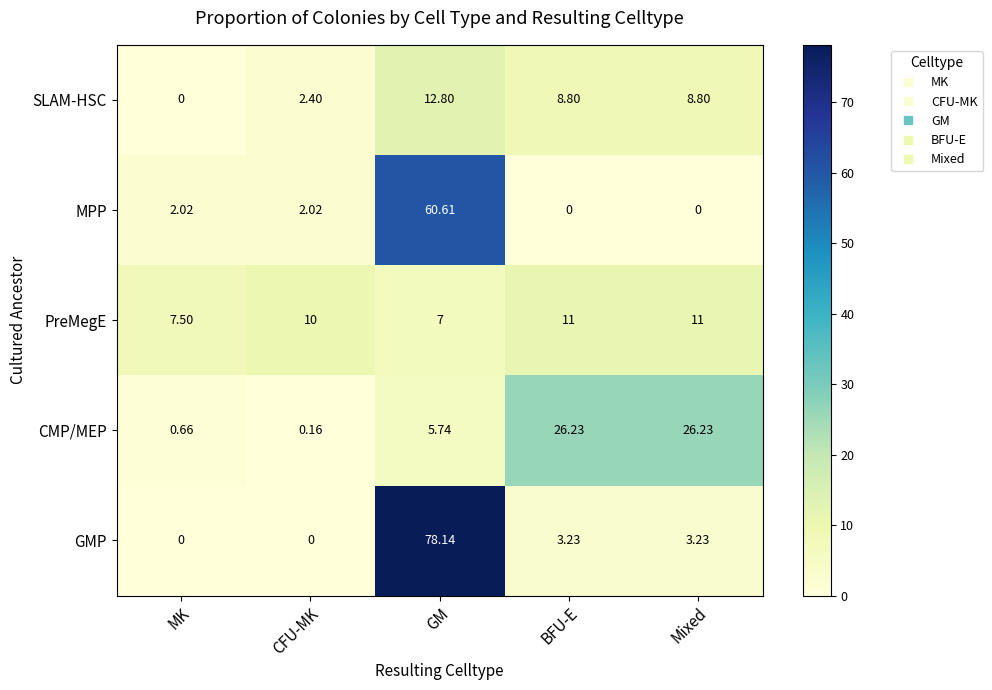

At which label does CMP/MEP first exceed 5?

GM